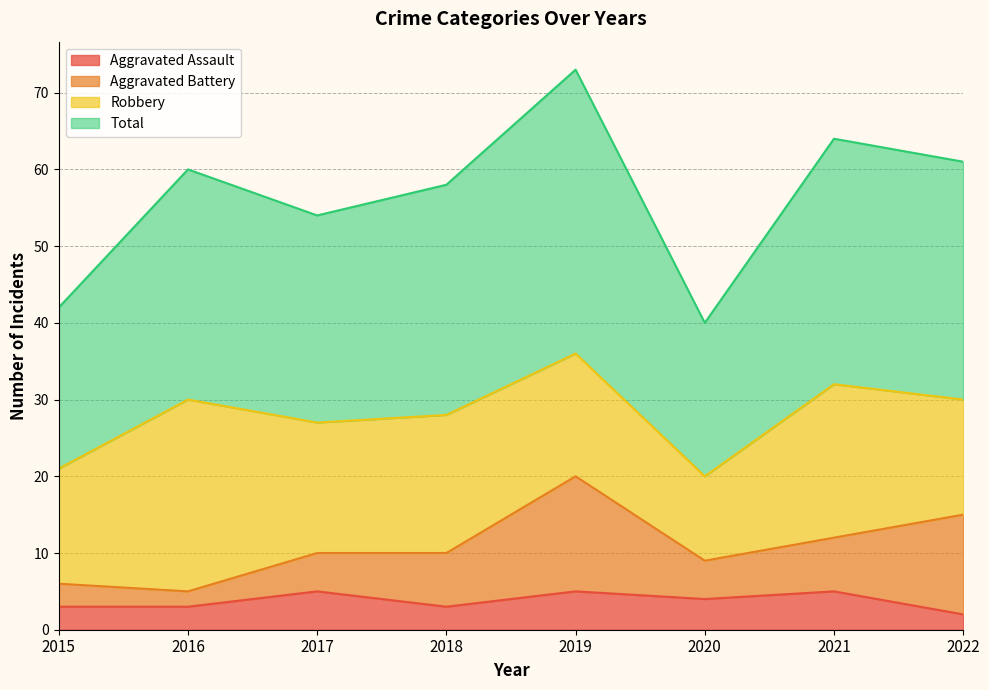

The value of Total at 2021 is 84. True or false?

False